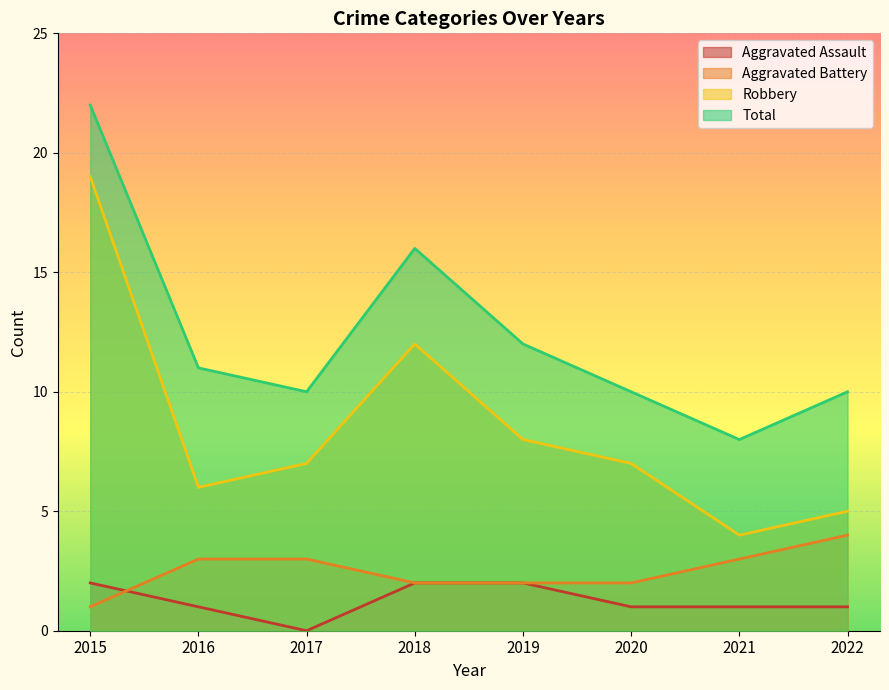

What is the lowest value of the Robbery series?

4